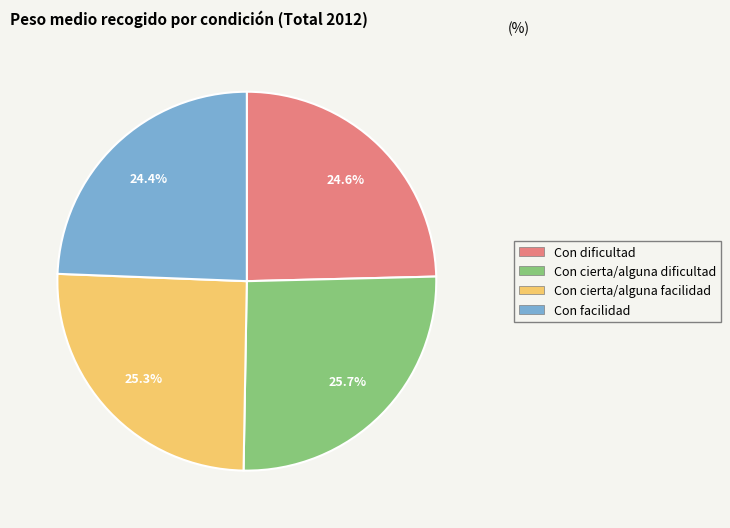

Is there any slice that represents more than half of the pie?

No